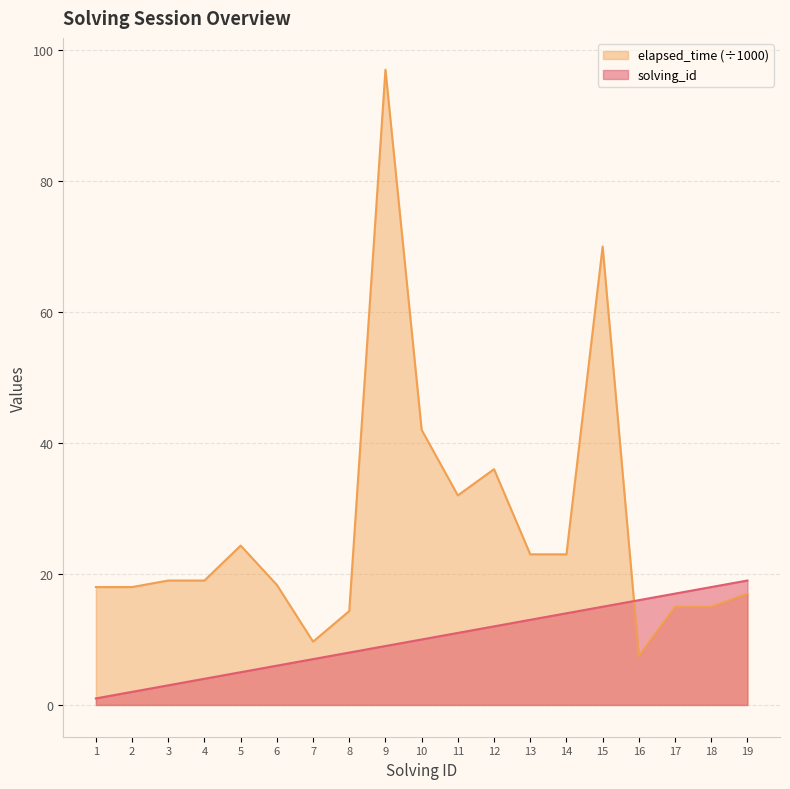

What are all the series names shown in the legend?

elapsed_time (÷1000), solving_id